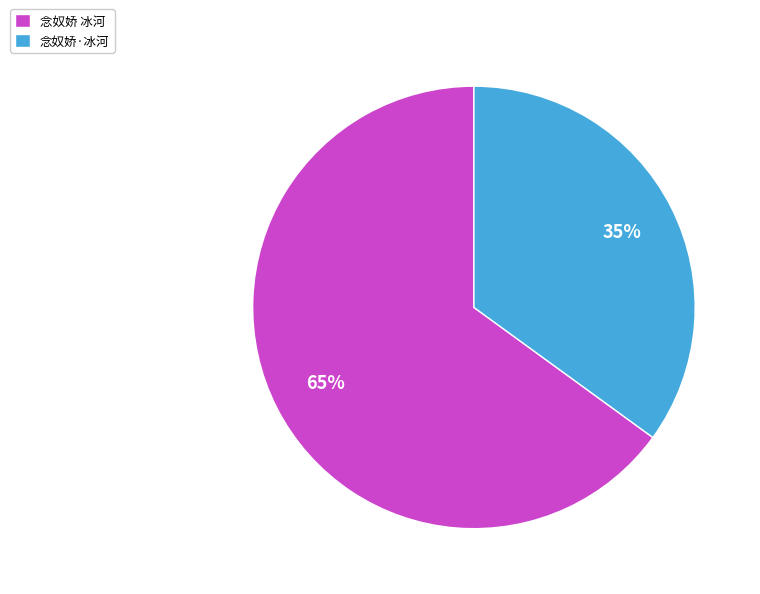

To the nearest percent, what portion does 念奴娇 冰河 represent?

65%